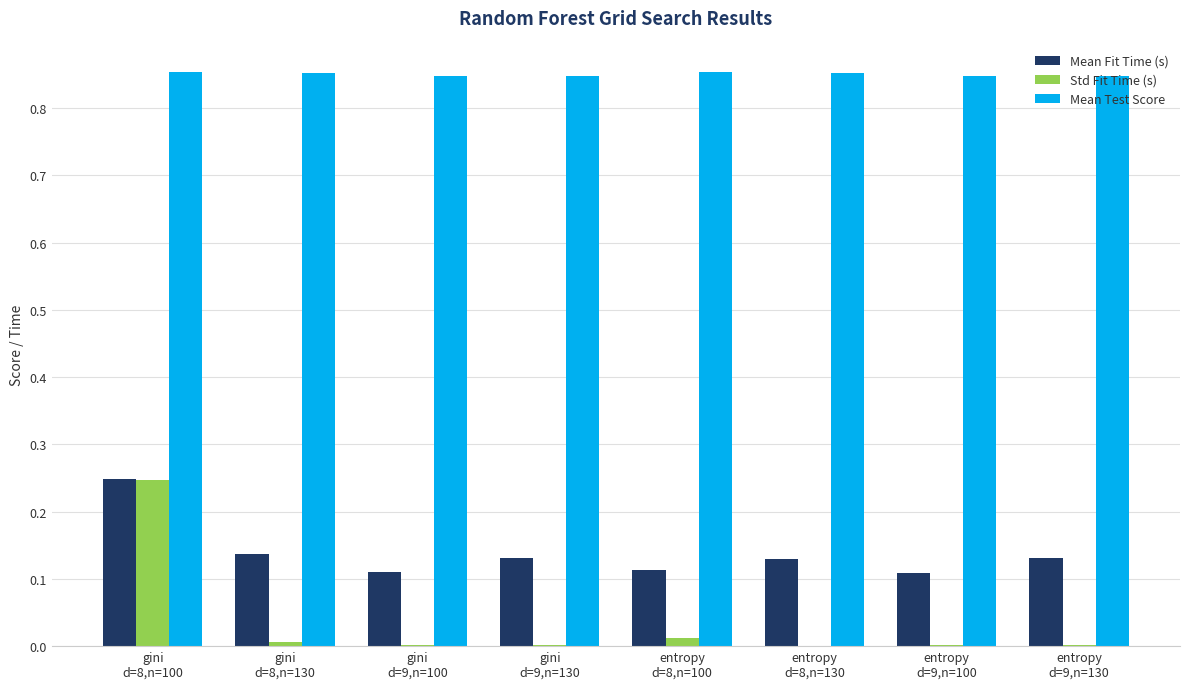

What is the sum of all Std Fit Time (s) values?

0.3